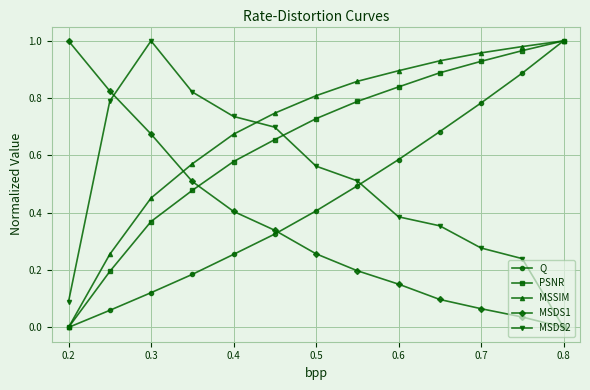

True or false: MSDS2 has more than 0 interior local peaks.

True